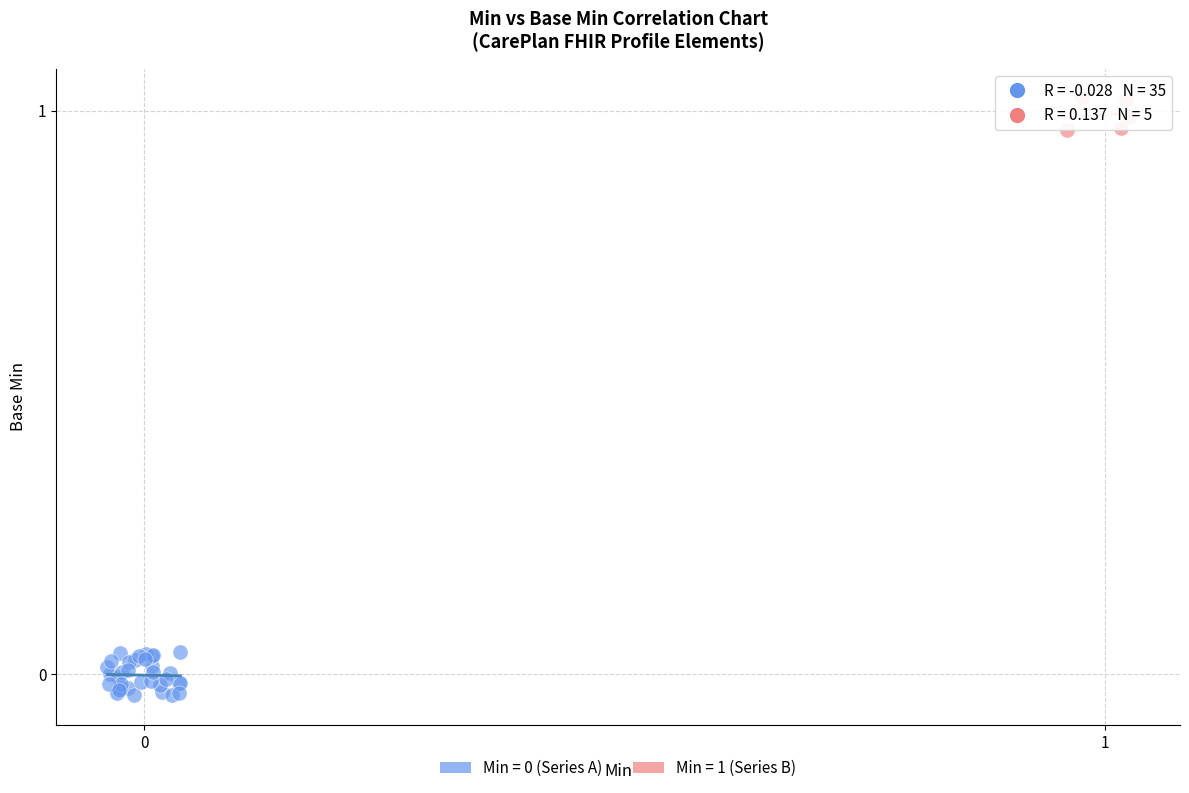

Which series reaches the maximum Y coordinate?

Min = 1 (Series B)